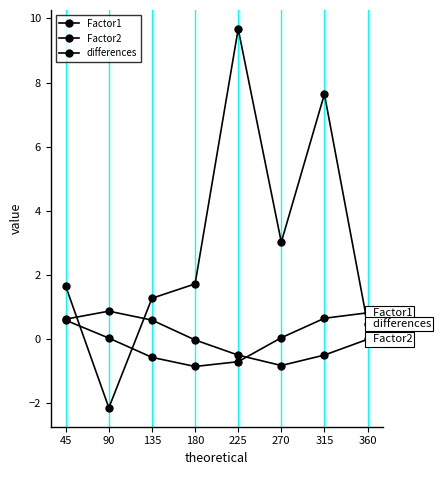

After their last crossing, which series has the higher values: Factor2 or differences?

differences